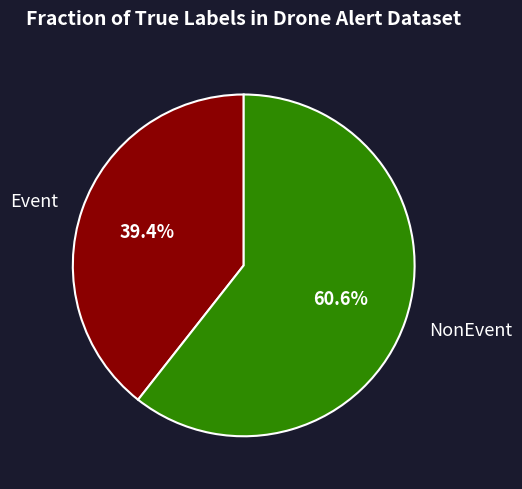

Which slice is the largest?

NonEvent